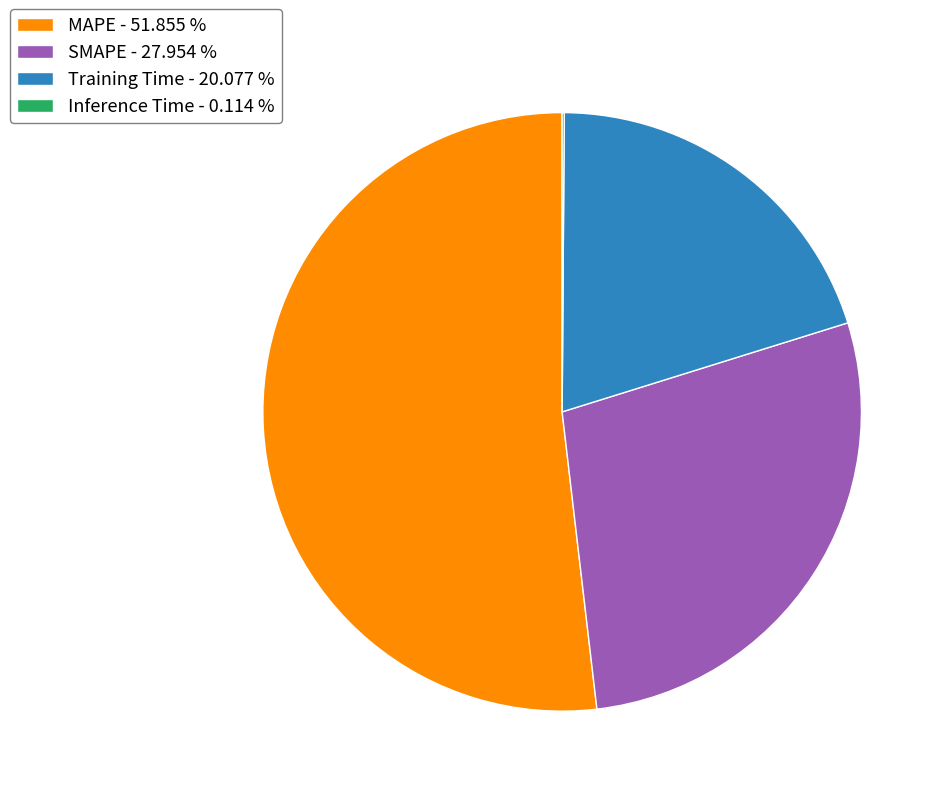

Does any single category account for the majority?

Yes